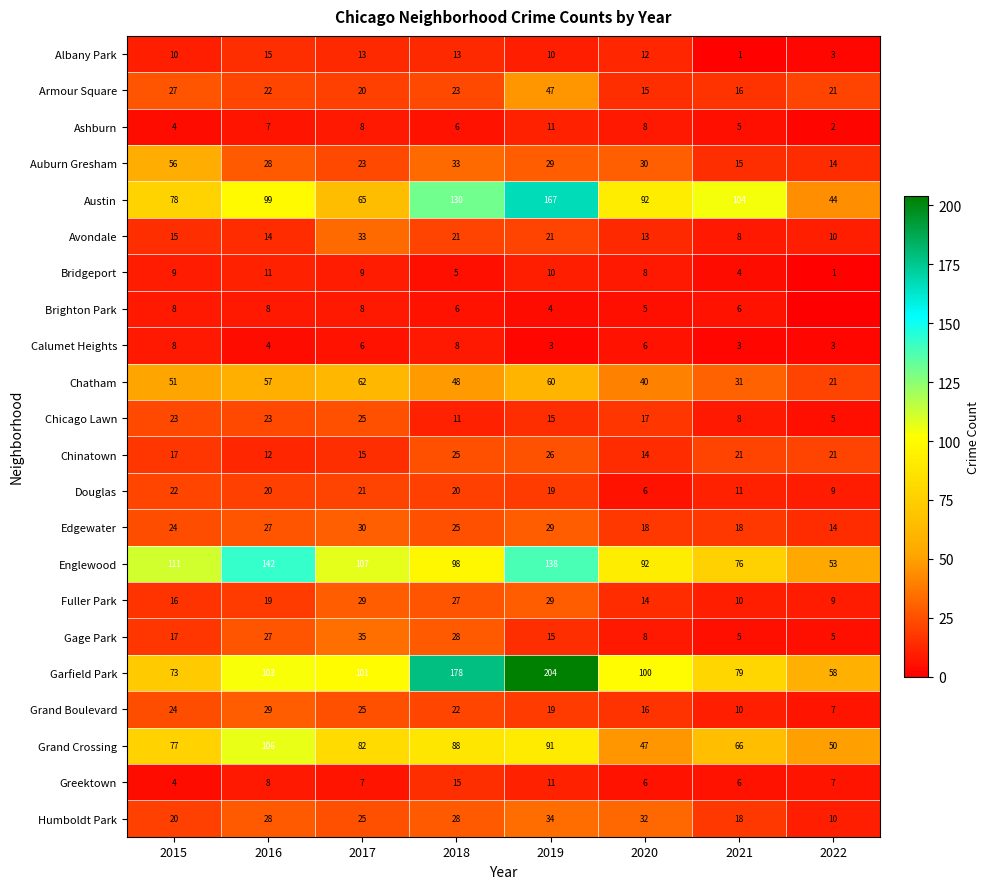

Where is Chinatown nearest to the value 19?

2015